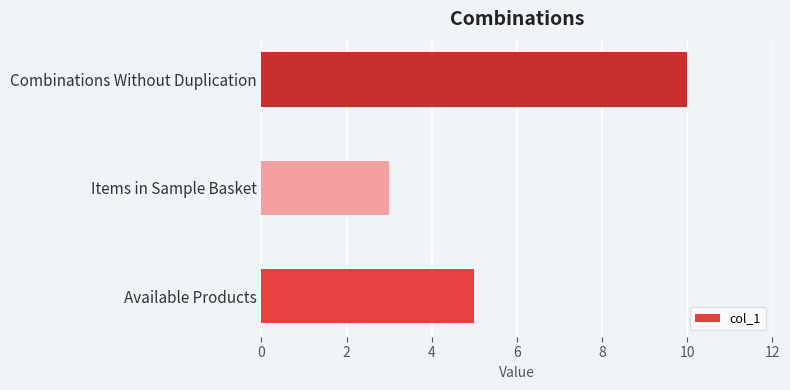

List the labels in order of value, smallest first.

Items in Sample Basket, Available Products, Combinations Without Duplication